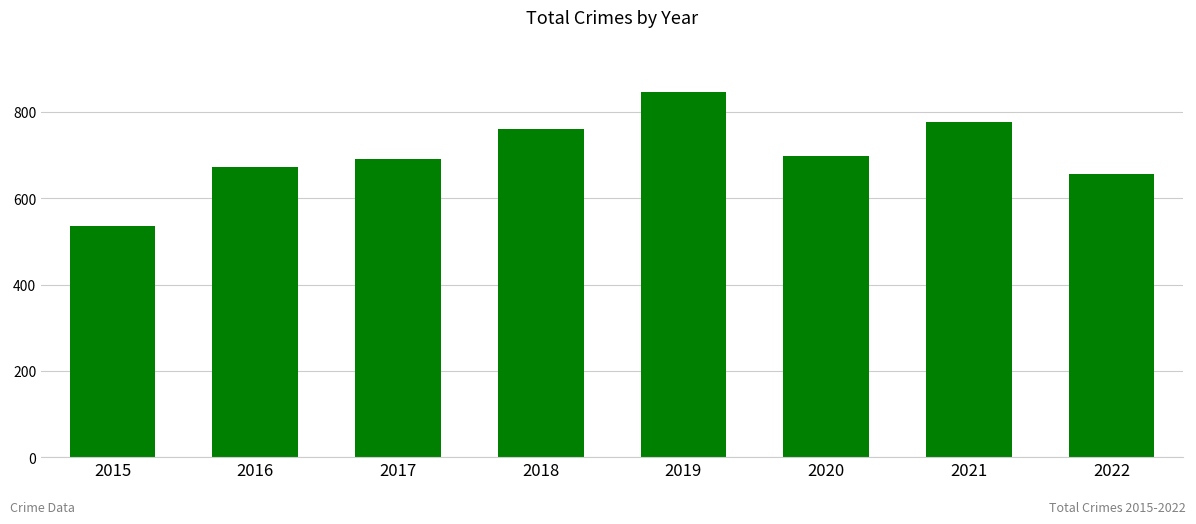

True or false: the data shows 295 at 2015.

False